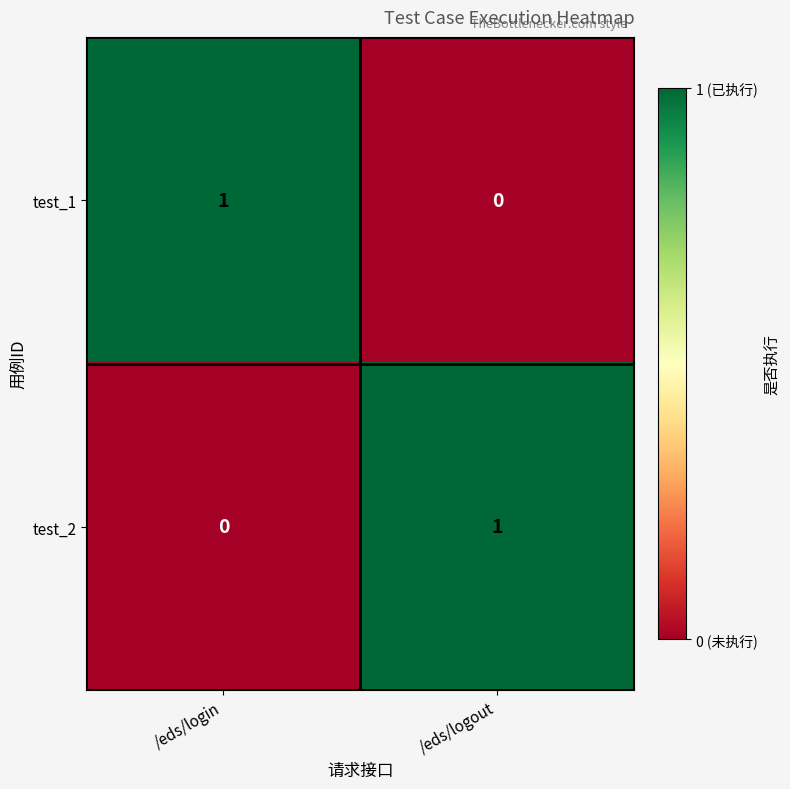

True or false: test_1 has a value of 0 at /eds/logout.

True